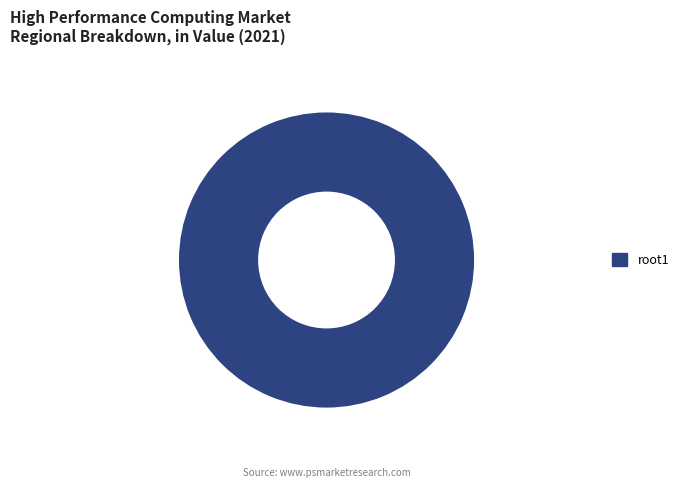

Does any single category account for the majority?

Yes